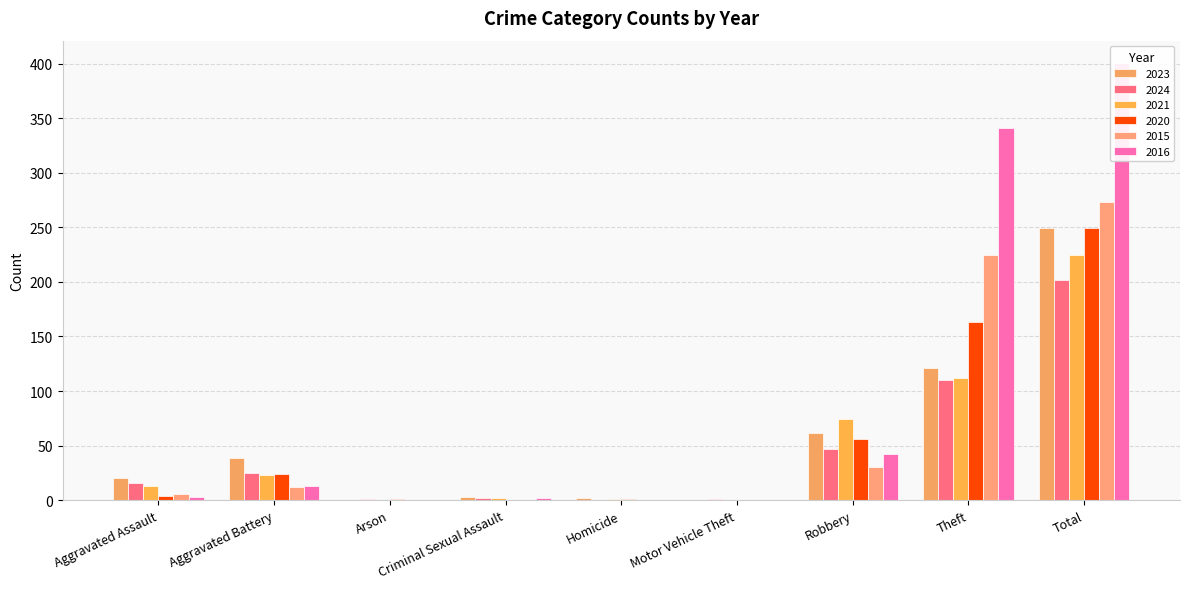

The value of 2020 at Homicide is 1. True or false?

True